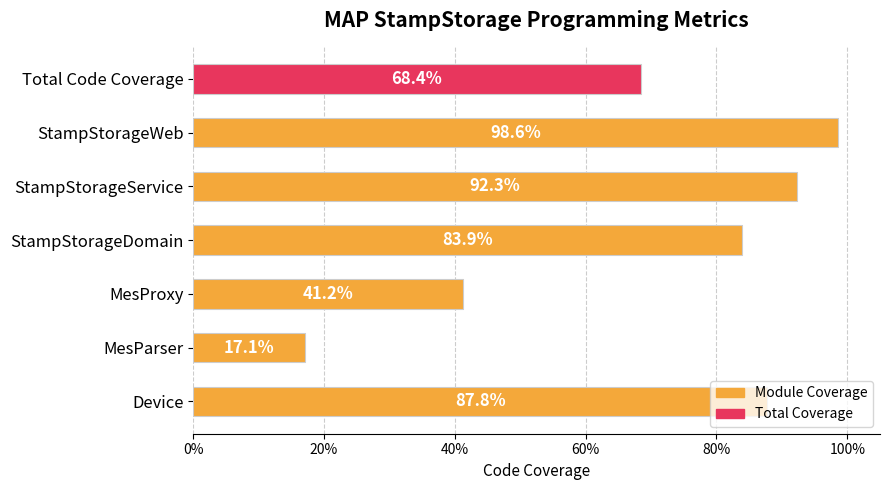

Are the bars horizontal?

Yes